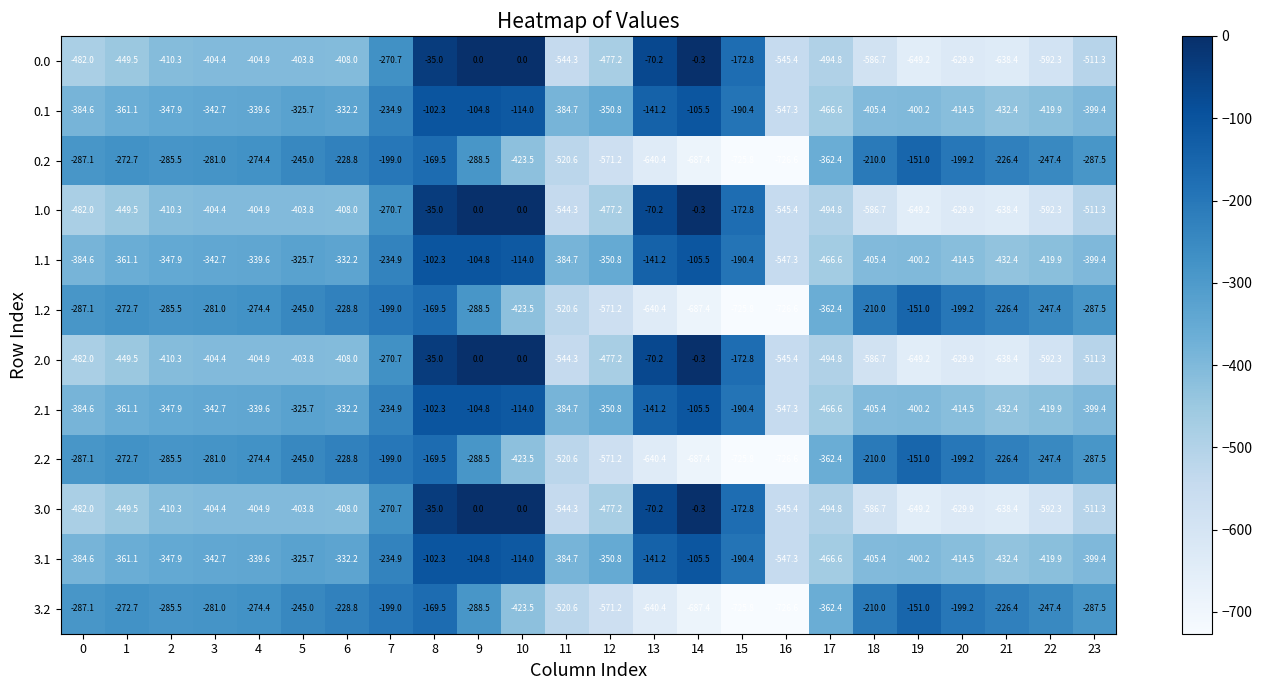

What is the sum of the 2.0 values at 3 and 1?

-853.9